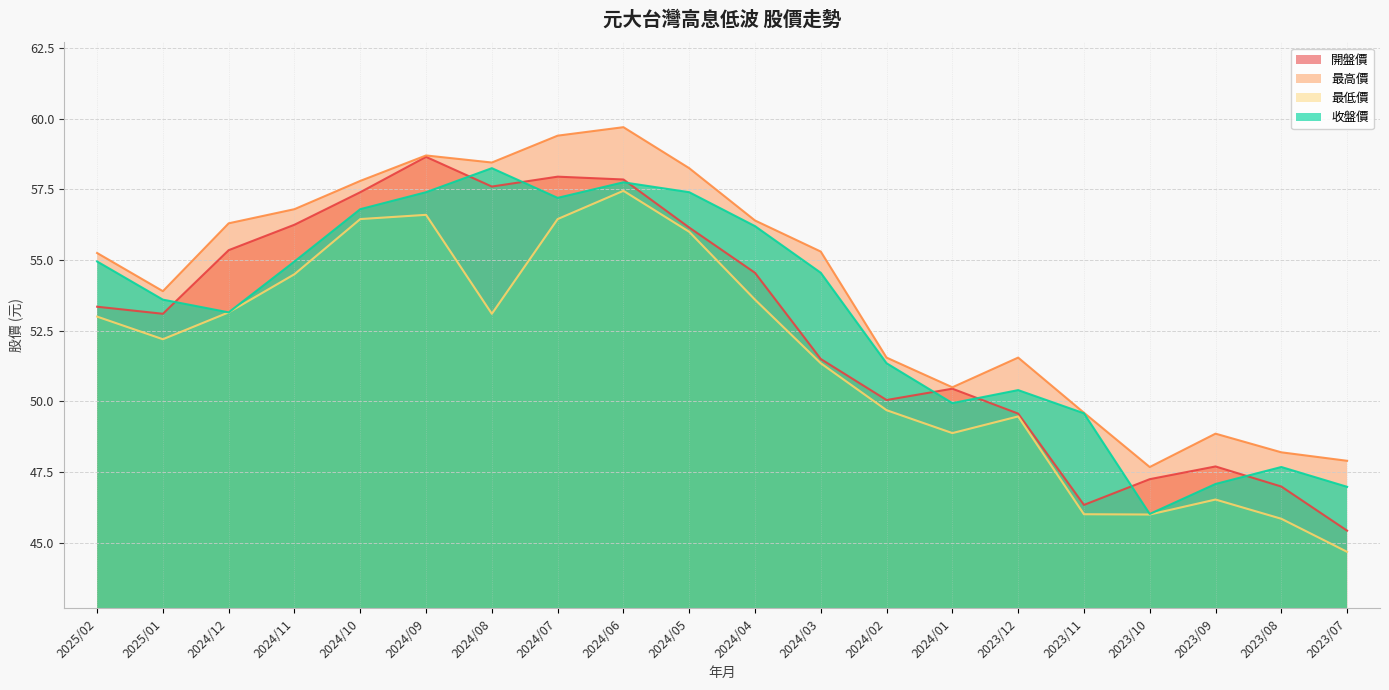

At which category is the sum across all series the highest?

2024/06